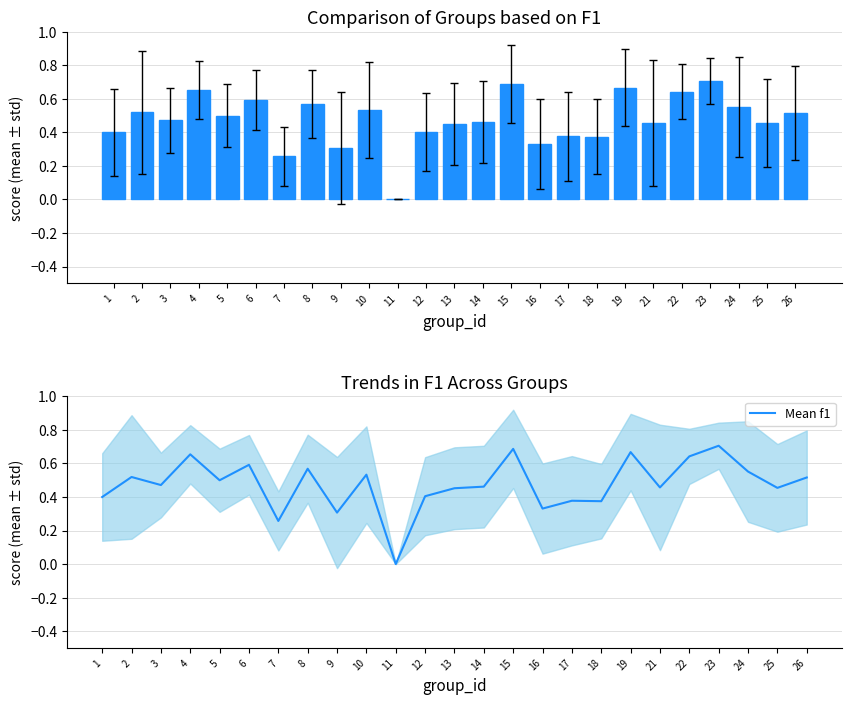

Rank the series by their maximum value, from lowest to highest.

f1, Mean f1